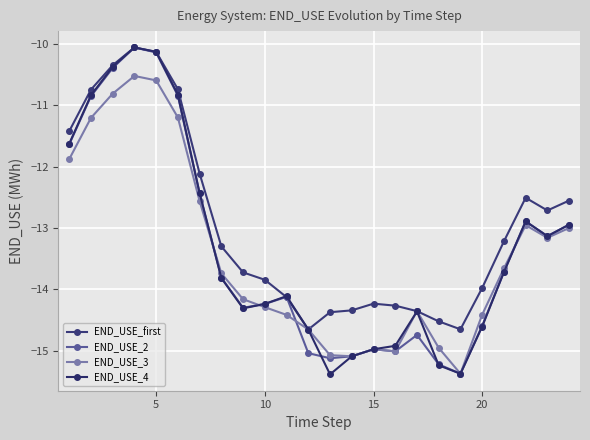

Does the chart display data point markers on the line(s)?

Yes